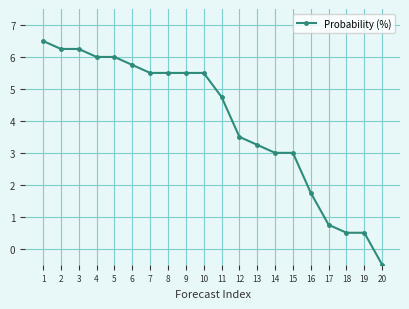

Which category has the lowest value across all series?

20